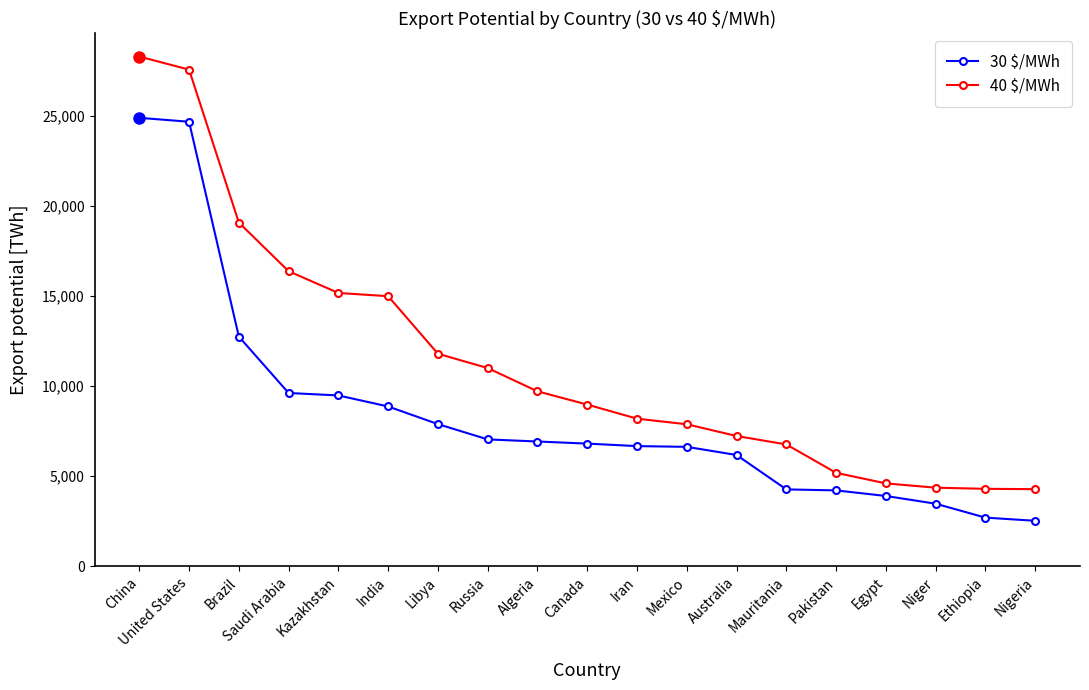

What is the sum of the 40 $/MWh values at Mexico and Algeria?

17585.3